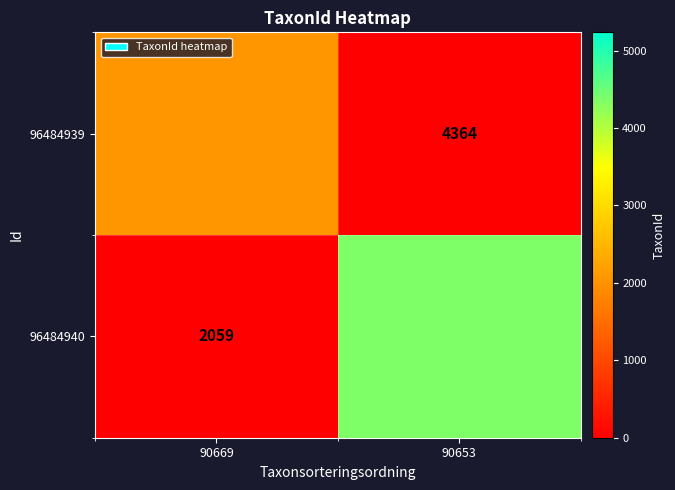

The 96484940 series shows 2450 at 90653. True or false?

False